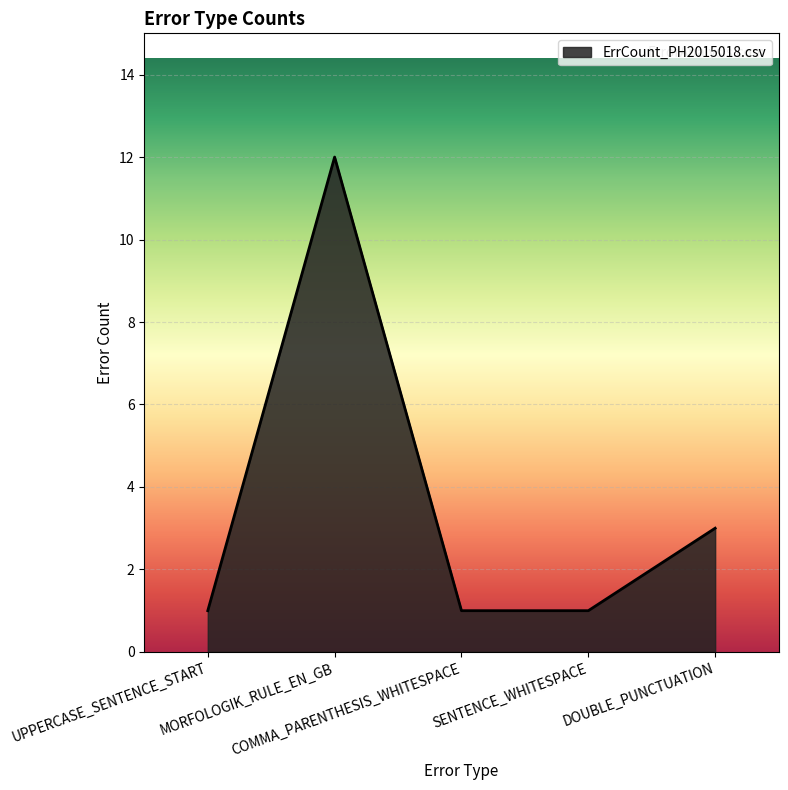

What is the average value?

4